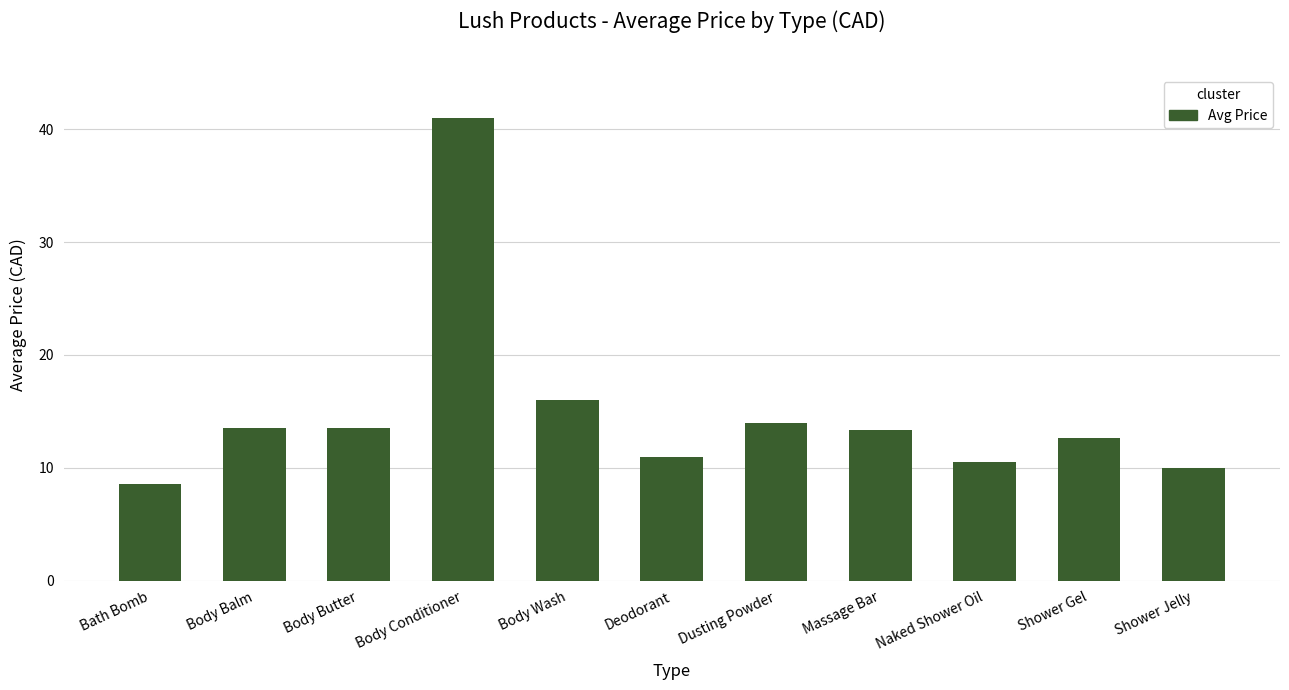

What is the change in value from Naked Shower Oil to Shower Gel?

+2.2